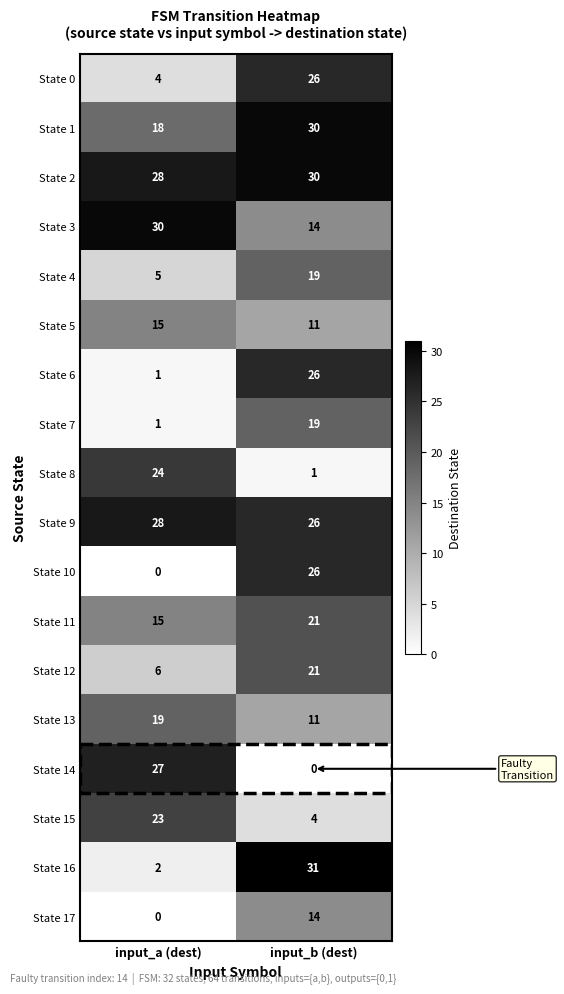

What is the maximum value shown in the chart?

31